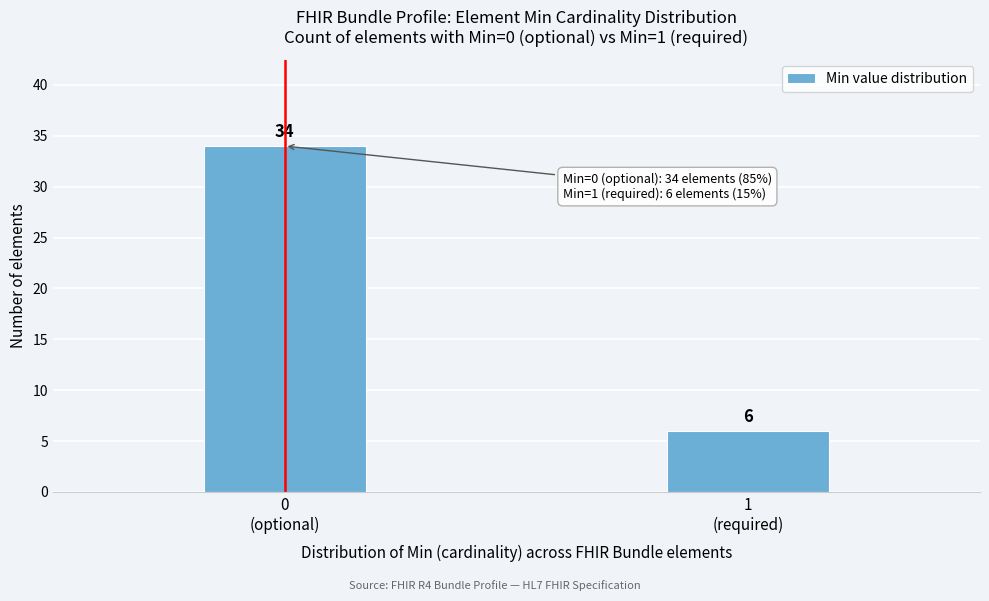

Reading left to right, extract all data points from this chart.

34	6